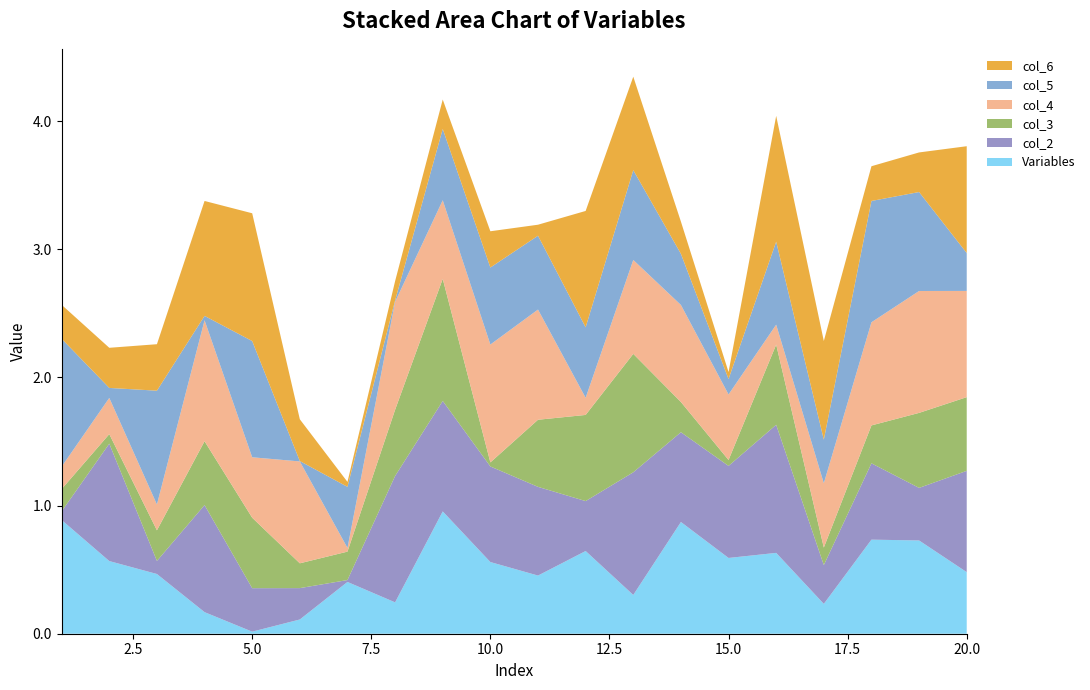

Reading left to right, list all the values displayed in this chart.

Variables: 0.9	0.6	0.5	0.2	0.0	0.1	0.4	0.2	1.0	0.6	0.5	0.6	0.3	0.9	0.6	0.6	0.2	0.7	0.7	0.5
col_2: 0.1	0.9	0.1	0.8	0.3	0.2	0.0	1.0	0.9	0.7	0.7	0.4	1.0	0.7	0.7	1.0	0.3	0.6	0.4	0.8
col_3: 0.2	0.1	0.2	0.5	0.5	0.2	0.2	0.5	1.0	0.0	0.5	0.7	0.9	0.2	0.0	0.6	0.1	0.3	0.6	0.6
col_4: 0.2	0.3	0.2	0.9	0.5	0.8	0.0	0.8	0.6	0.9	0.9	0.1	0.7	0.8	0.5	0.2	0.5	0.8	1.0	0.8
col_5: 1.0	0.1	0.9	0.0	0.9	0.0	0.5	0.0	0.6	0.6	0.6	0.6	0.7	0.4	0.1	0.6	0.3	0.9	0.8	0.3
col_6: 0.3	0.3	0.4	0.9	1.0	0.3	0.0	0.2	0.2	0.3	0.1	0.9	0.7	0.3	0.1	1.0	0.8	0.3	0.3	0.8